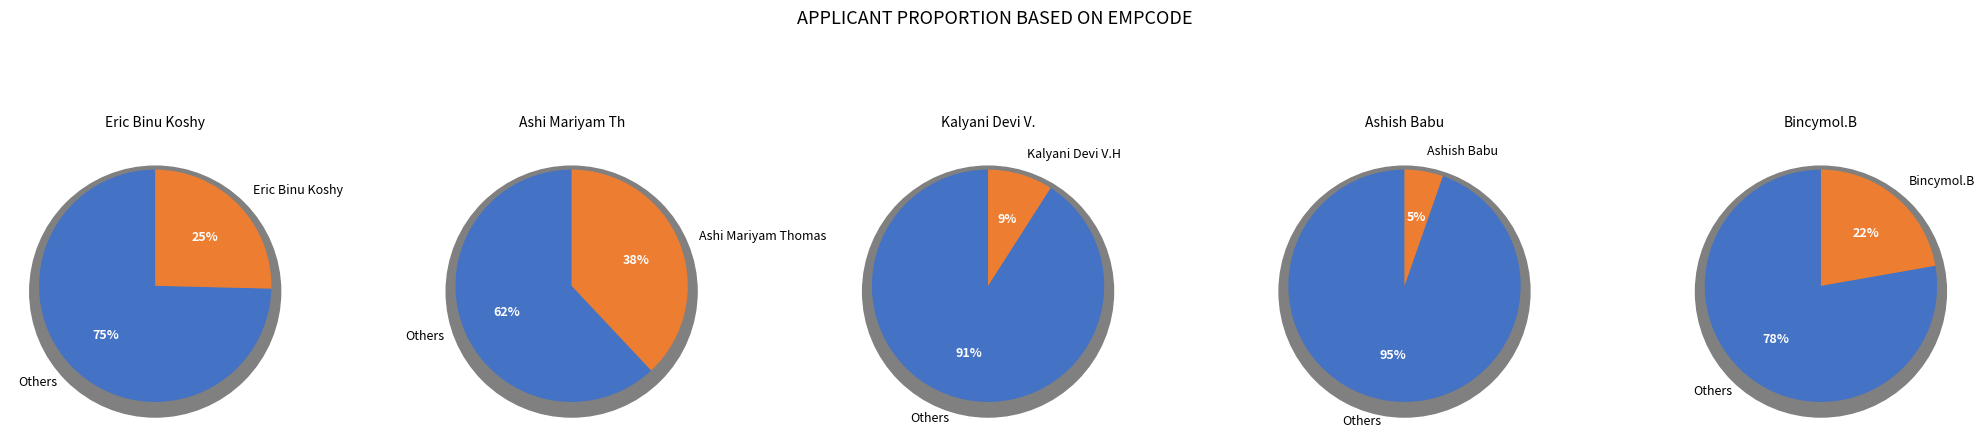

How many slices are in this pie chart?

5